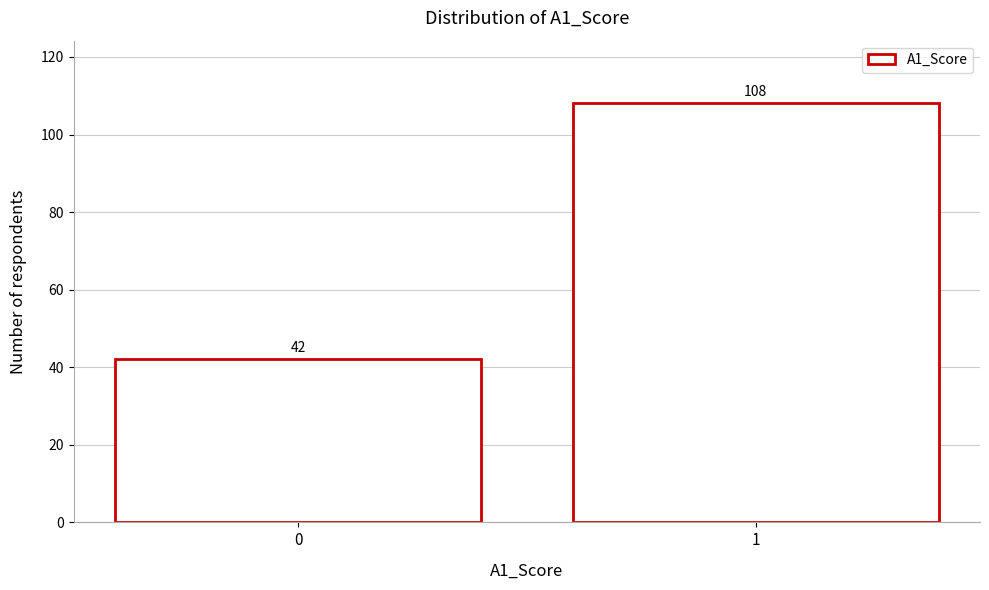

Reading left to right, what are all the values shown in this chart?

0=42	1=108